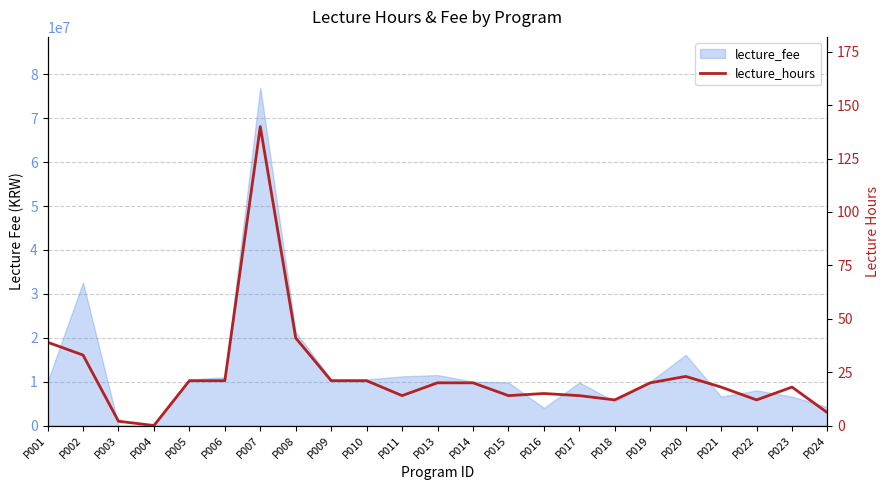

The chart shows a value of 27 at P019. True or false?

False